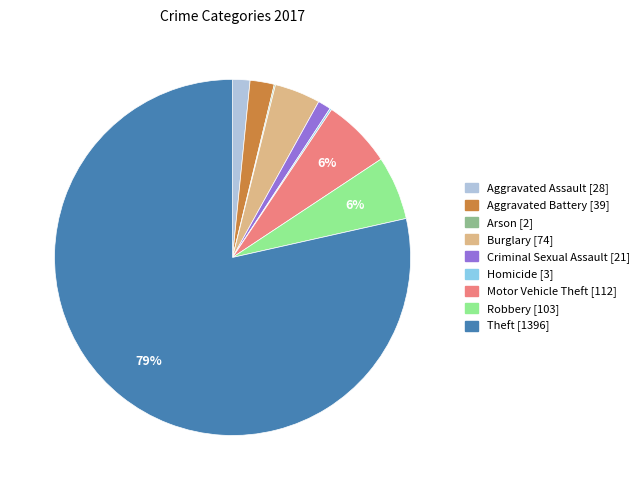

What percentage is the Criminal Sexual Assault slice, to the nearest percent?

1%